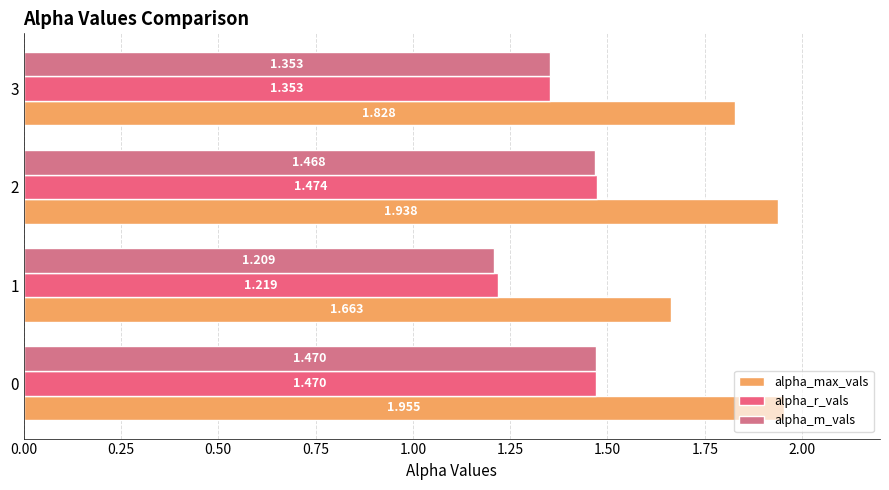

How many series are shown in this chart?

3